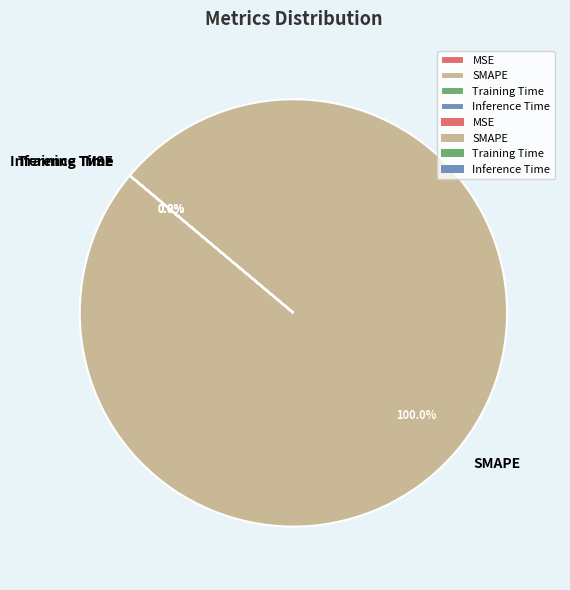

Does any single category account for the majority?

Yes